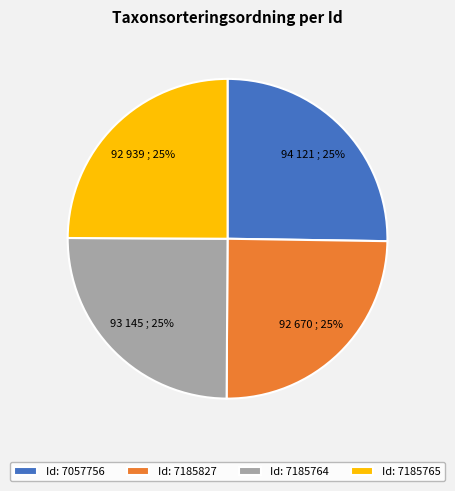

To the nearest percent, what is the average slice percentage?

25%